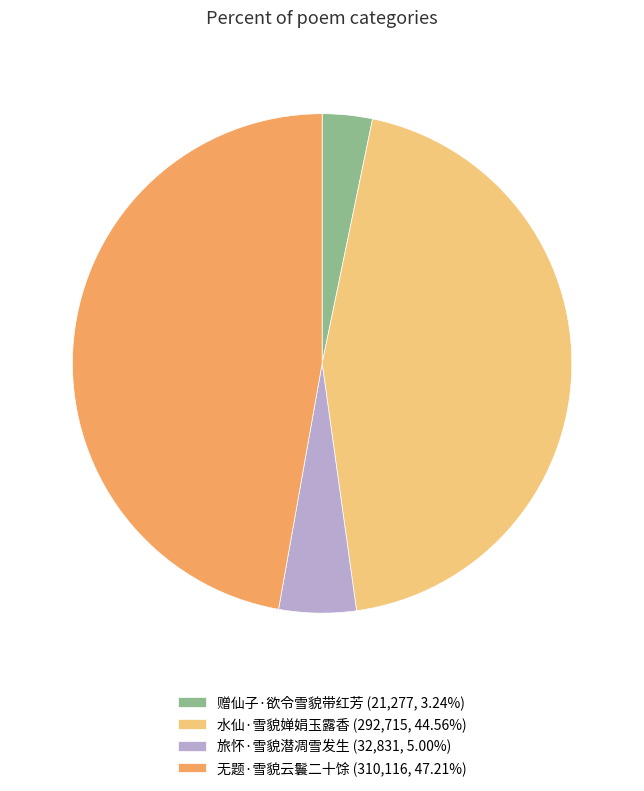

Count the number of slices in the pie.

4